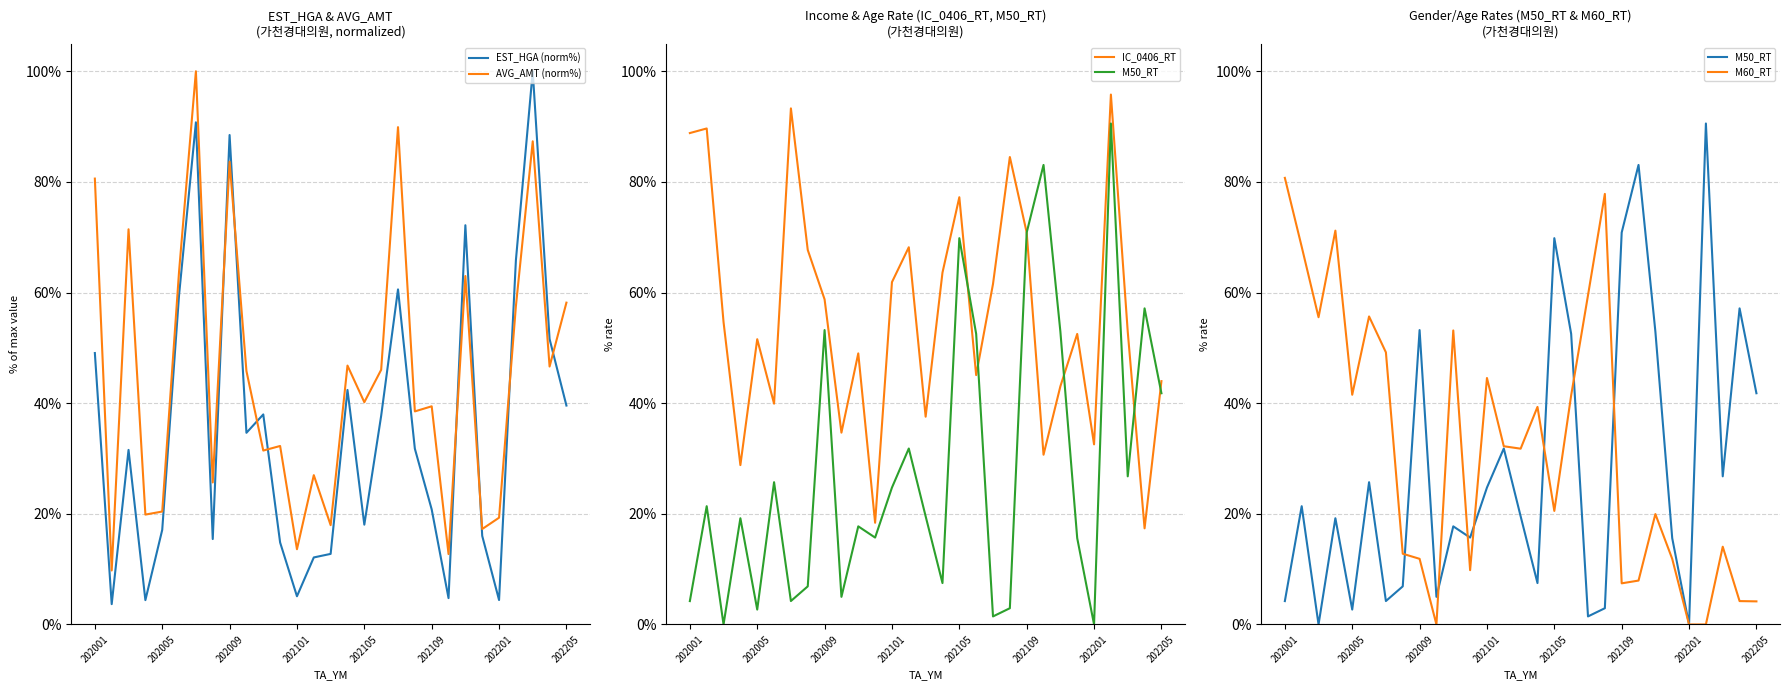

Reading right to left, list all the values displayed in this chart.

EST_HGA (norm%): 39.6	51.6	100.0	65.8	4.4	16.0	72.2	4.8	20.8	31.8	60.6	37.7	18.0	42.4	12.8	12.1	5.1	14.8	38.0	34.6	88.5	15.4	90.8	59.6	17.1	4.4	31.6	3.7	49.1
AVG_AMT (norm%): 58.2	46.6	87.3	57.5	19.3	17.3	63.0	12.7	39.4	38.5	89.9	46.0	40.2	46.8	18.0	27.0	13.6	32.3	31.4	45.8	83.6	25.7	100.0	63.8	20.4	19.9	71.4	9.8	80.6
IC_0406_RT: 44.0	17.4	52.9	95.8	32.6	52.5	43.0	30.7	70.8	84.5	61.5	45.1	77.2	63.6	37.6	68.2	61.9	18.4	49.0	34.7	58.8	67.7	93.3	39.9	51.6	28.8	54.7	89.7	88.8
M50_RT: 41.8	57.1	26.8	90.6	0.0	15.6	53.0	83.1	70.8	2.9	1.5	52.5	69.8	7.5	19.6	31.8	24.8	15.7	17.7	5.0	53.2	6.9	4.2	25.7	2.7	19.2	0.0	21.4	4.2
M60_RT: 4.2	4.2	14.1	0.0	0.0	11.9	20.0	7.9	7.4	77.8	59.5	41.4	20.5	39.3	31.8	32.2	44.5	9.8	53.1	0.0	11.9	12.8	49.2	55.7	41.5	71.2	55.5	68.3	80.7